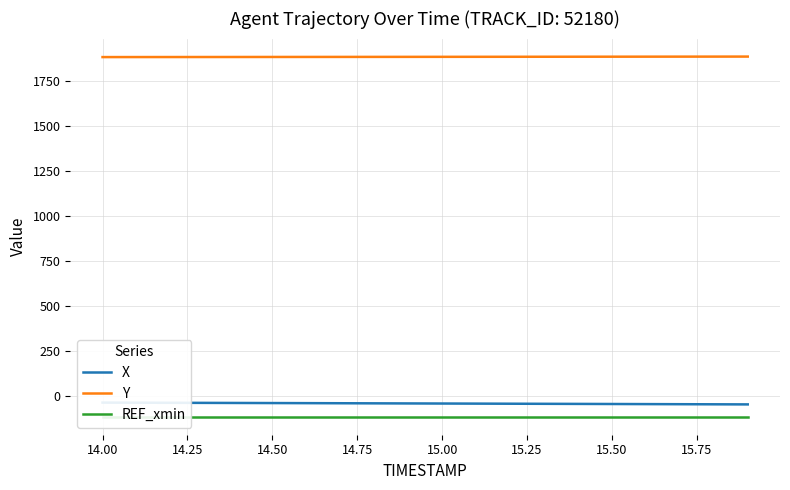

How many data points does each series have?

20